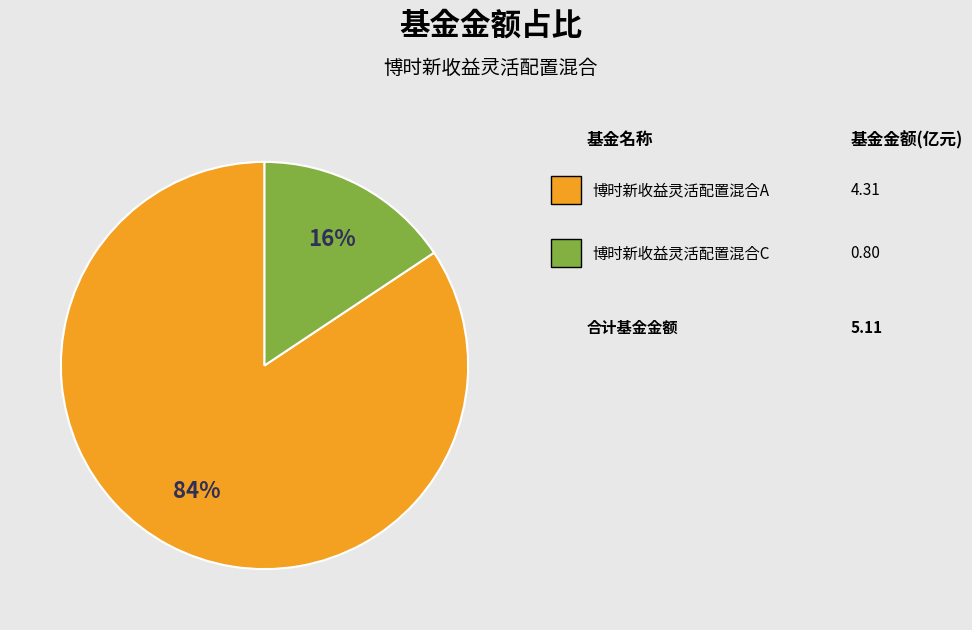

Is there any slice that represents more than half of the pie?

Yes